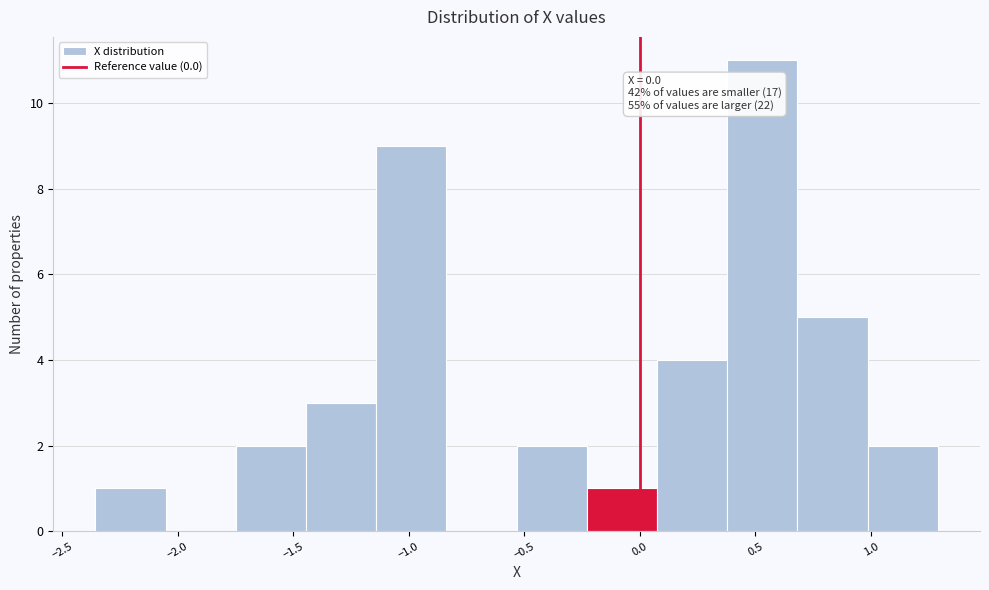

Which range on the x-axis has the tallest bar?

0.40 to 0.70